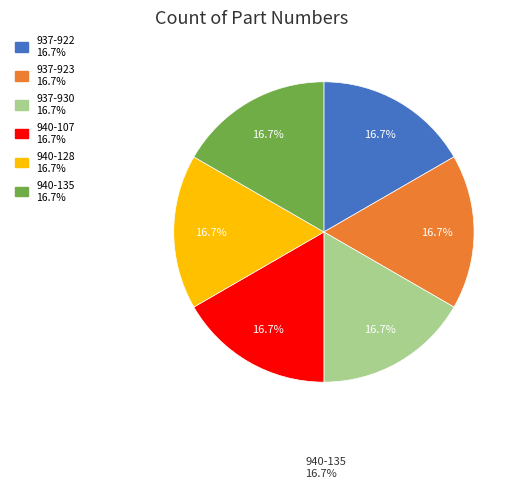

Does any single category account for the majority?

No